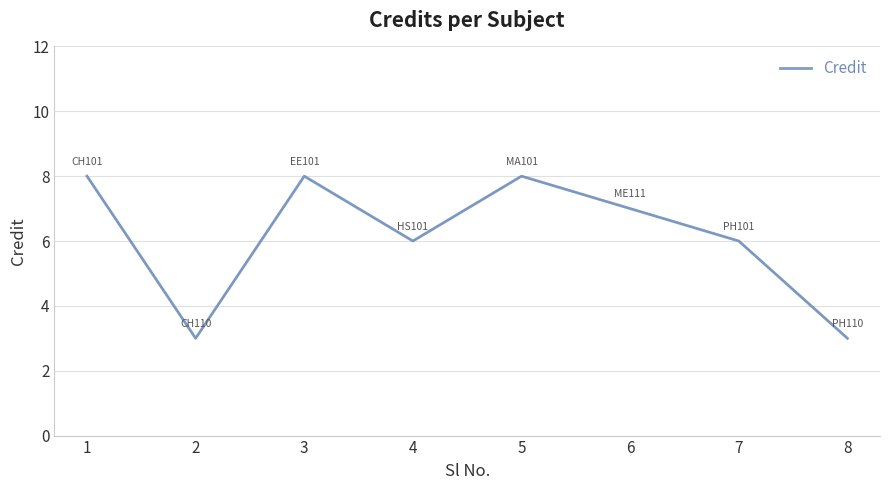

Reading left to right, transcribe all the data shown in this chart.

1=8	2=3	3=8	4=6	5=8	6=7	7=6	8=3